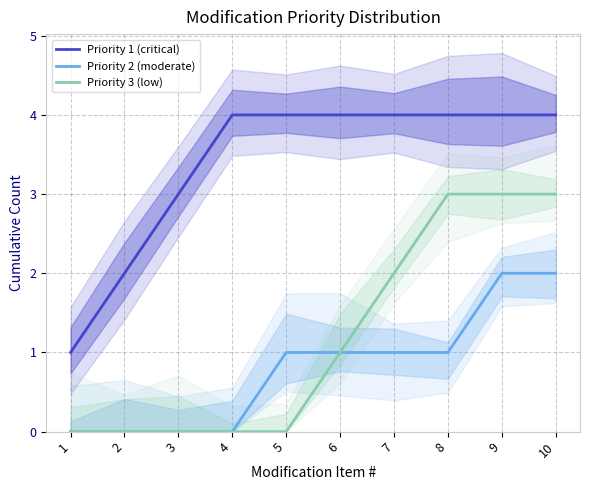

The value of Priority 2 (moderate) at 9 is 3. True or false?

False